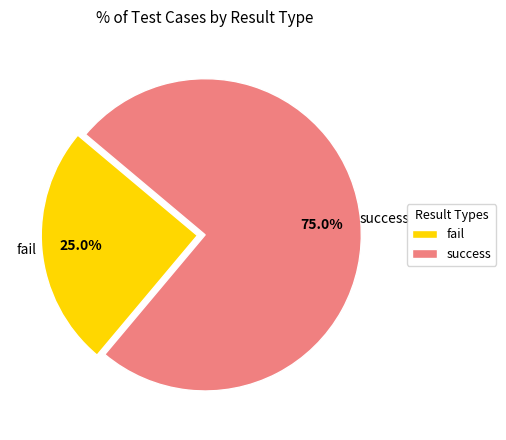

How many slices are in this pie chart?

2